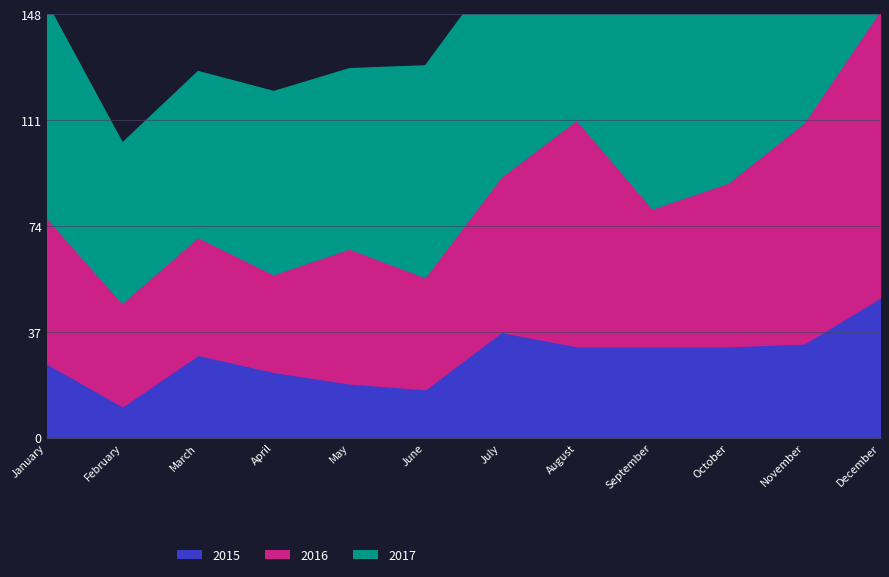

What is the average value of the 2016 series?

55